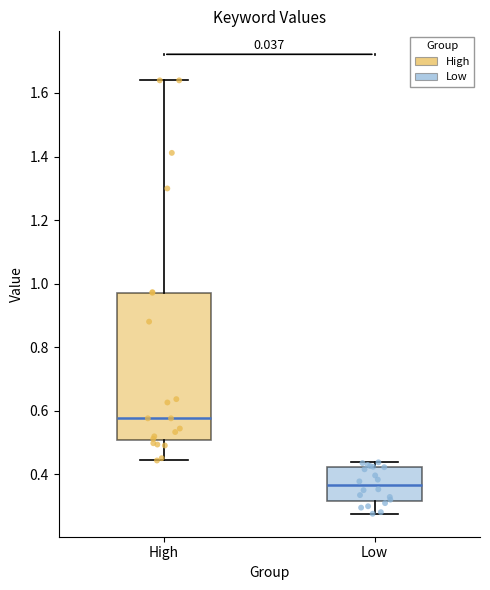

Which box has the lowest median line?

Low